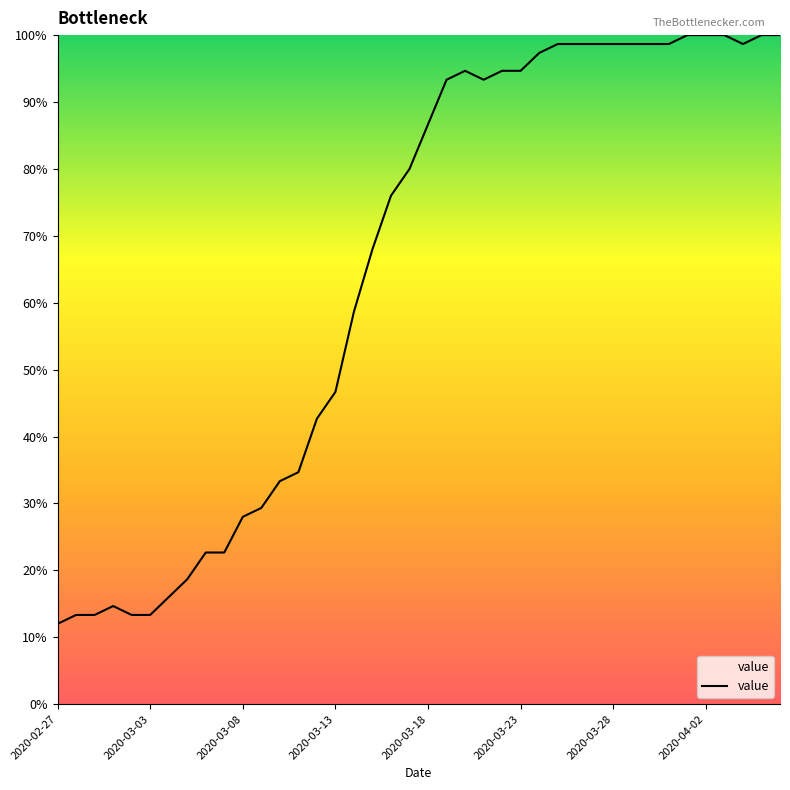

What is the minimum value shown in the chart?

12.0